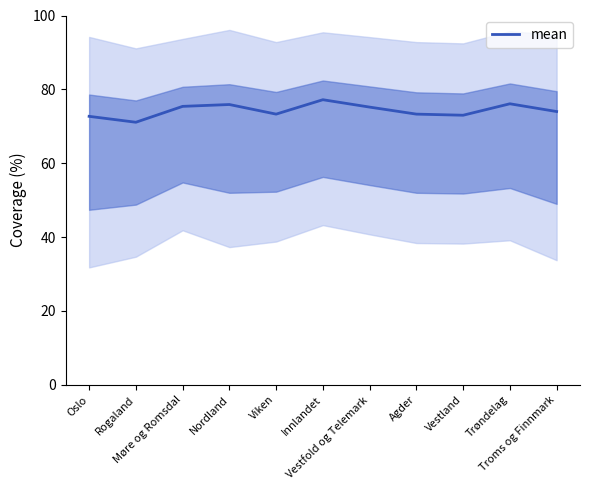

Rank the categories by value from highest to lowest.

Innlandet, Trøndelag, Nordland, Møre og Romsdal, Vestfold og Telemark, Troms og Finnmark, Viken, Agder, Vestland, Oslo, Rogaland